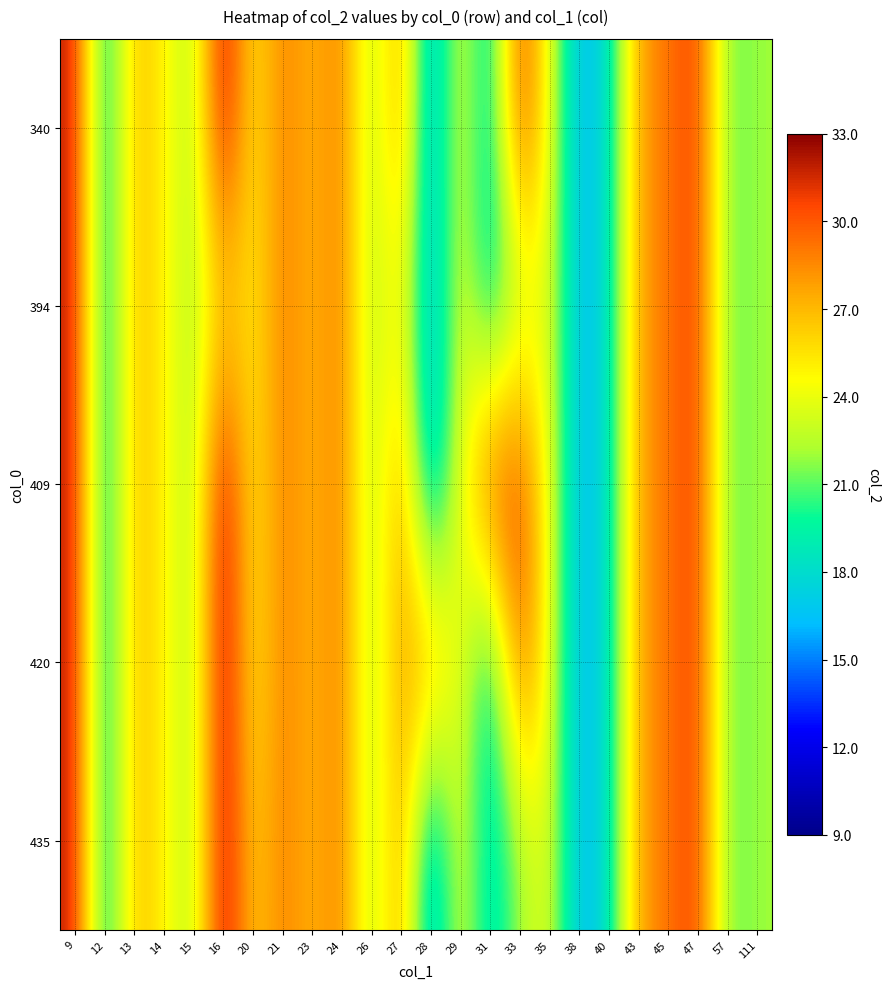

Reading left to right, list all the values displayed in this chart.

340: 9=32	12=18	13=27	14=25	15=22	16=33	20=25	21=29	23=27	24=29	26=22	27=28	28=16	29=24	31=18	33=31	35=24	38=16	40=18	43=28	45=29	47=31	57=21	111=22
394: 9=32	12=18	13=27	14=25	15=22	16=26	20=25	21=29	23=27	24=29	26=22	27=25	28=16	29=24	31=18	33=22	35=24	38=16	40=18	43=28	45=29	47=31	57=21	111=22
409: 9=32	12=18	13=27	14=25	15=22	16=33	20=25	21=29	23=27	24=29	26=22	27=28	28=16	29=24	31=31	33=31	35=24	38=16	40=18	43=28	45=29	47=31	57=21	111=22
420: 9=32	12=18	13=27	14=25	15=22	16=33	20=25	21=29	23=27	24=29	26=22	27=28	28=28	29=24	31=18	33=30	35=24	38=16	40=18	43=28	45=29	47=31	57=21	111=22
435: 9=32	12=18	13=27	14=25	15=22	16=33	20=26	21=29	23=27	24=29	26=22	27=28	28=16	29=24	31=18	33=22	35=24	38=16	40=18	43=28	45=29	47=31	57=21	111=22